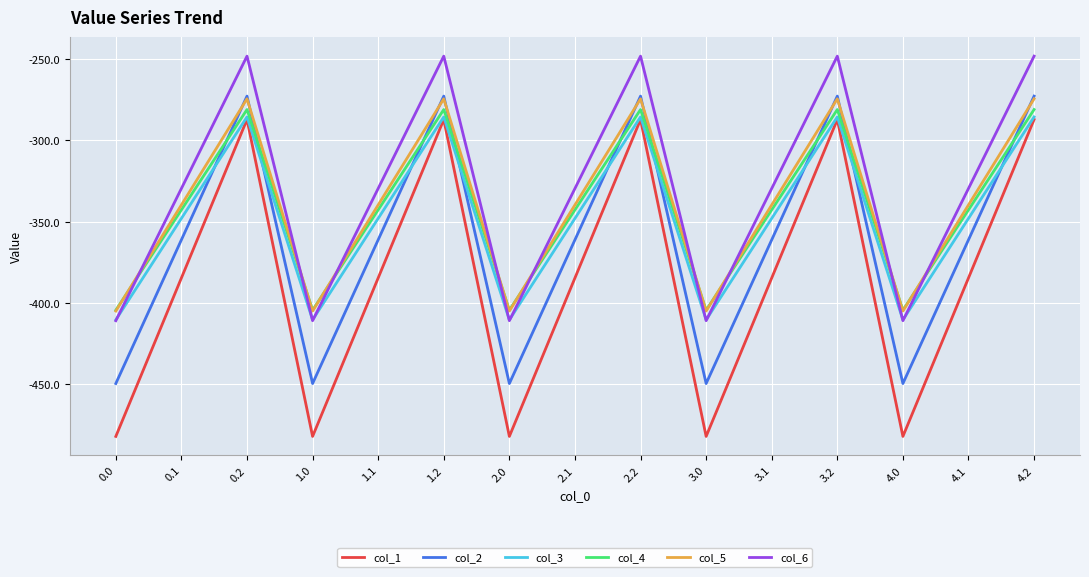

What is the difference between the maximum and second lowest values in the col_2 series?

176.7